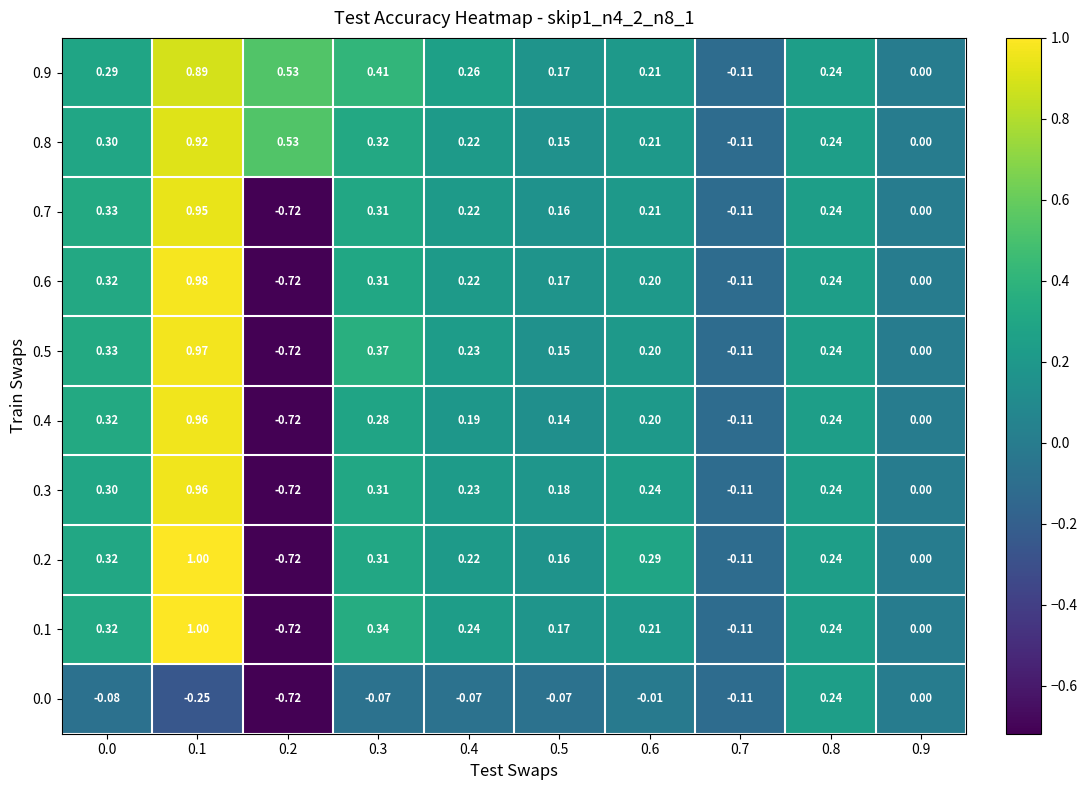

Is the value of 0.2 at 0.5 greater than the value of 0.0 at 0.3?

Yes